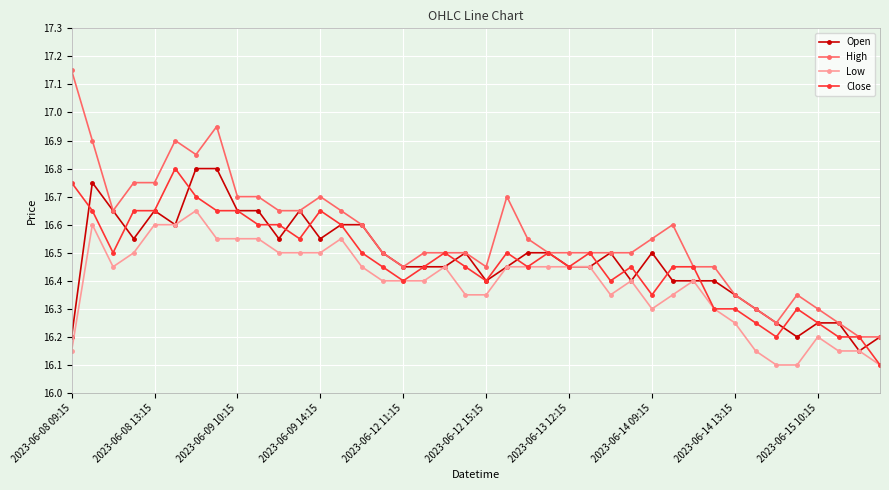

At how many categories does at least one series exceed 16?

40